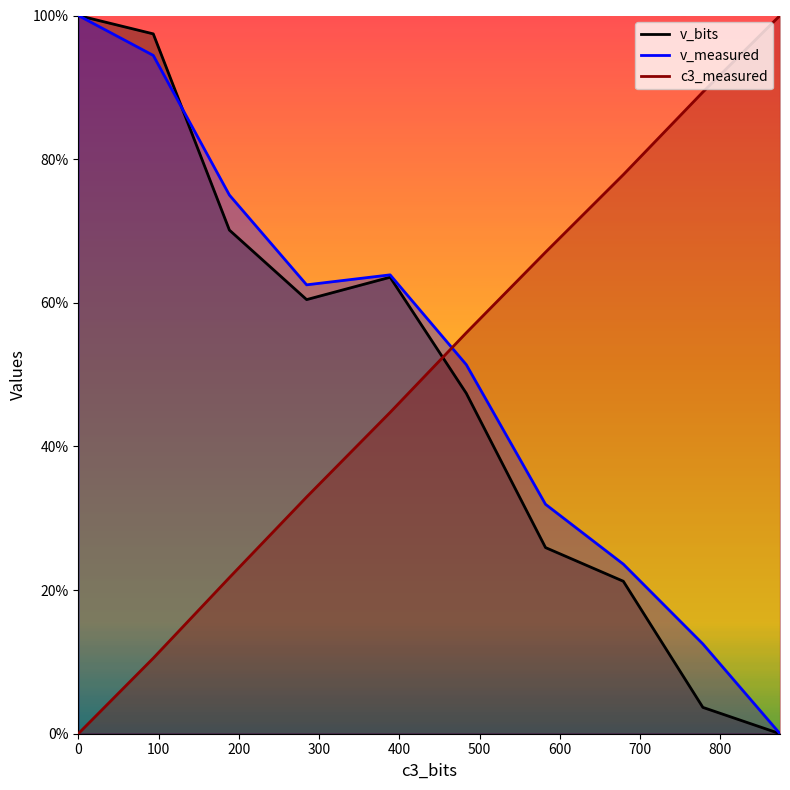

List the series in order of their overall mean, highest first.

v_measured, c3_measured, v_bits